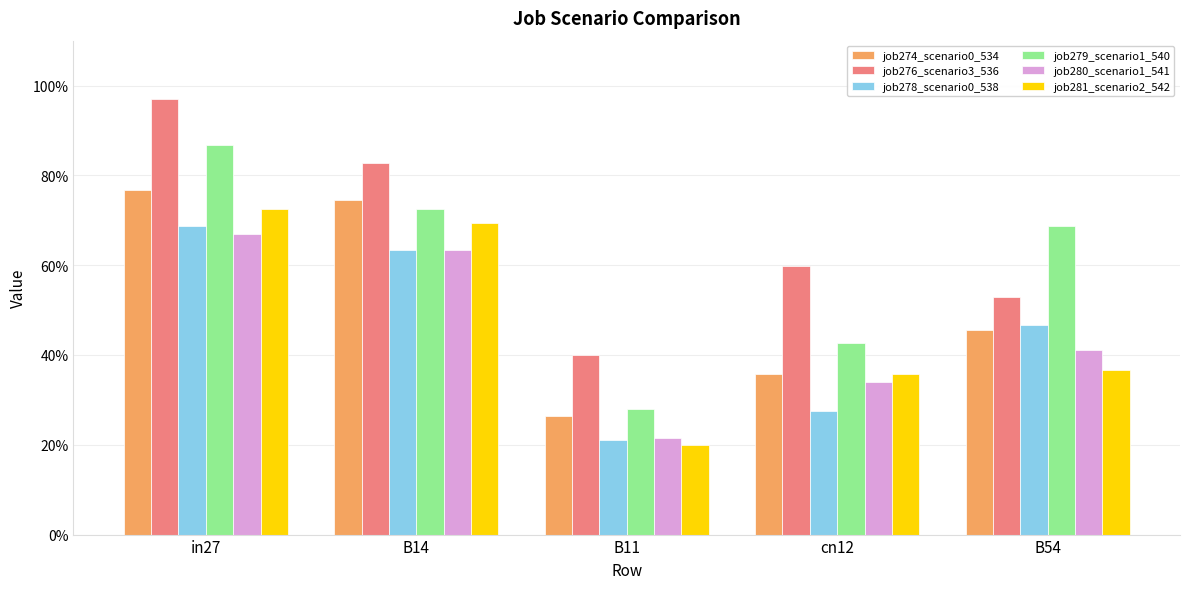

Reading left to right, list all the values displayed in this chart.

job274_scenario0_534: 0.8	0.7	0.3	0.4	0.5
job276_scenario3_536: 1.0	0.8	0.4	0.6	0.5
job278_scenario0_538: 0.7	0.6	0.2	0.3	0.5
job279_scenario1_540: 0.9	0.7	0.3	0.4	0.7
job280_scenario1_541: 0.7	0.6	0.2	0.3	0.4
job281_scenario2_542: 0.7	0.7	0.2	0.4	0.4